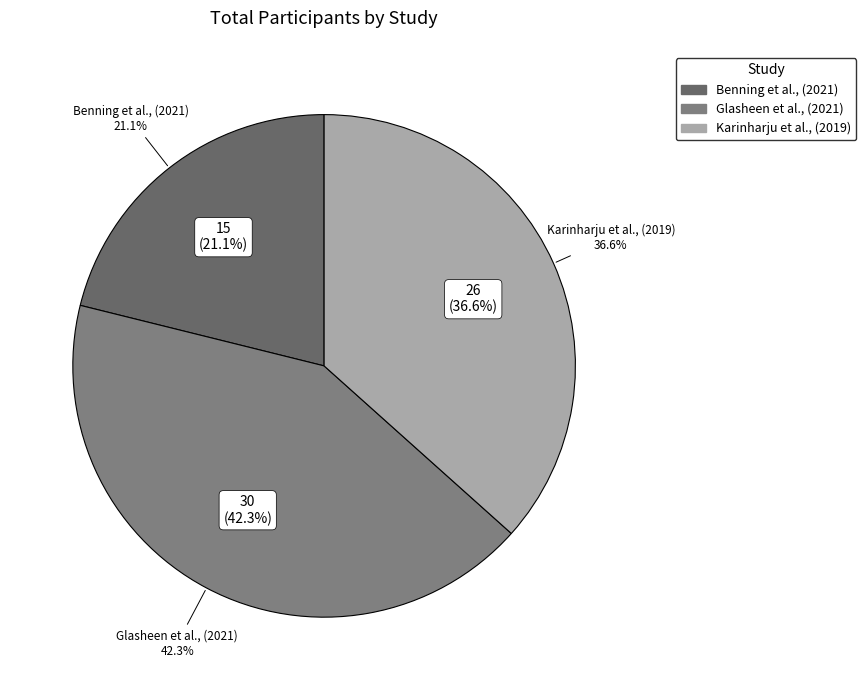

What percentage is the Benning et al., (2021) slice, to the nearest percent?

21%